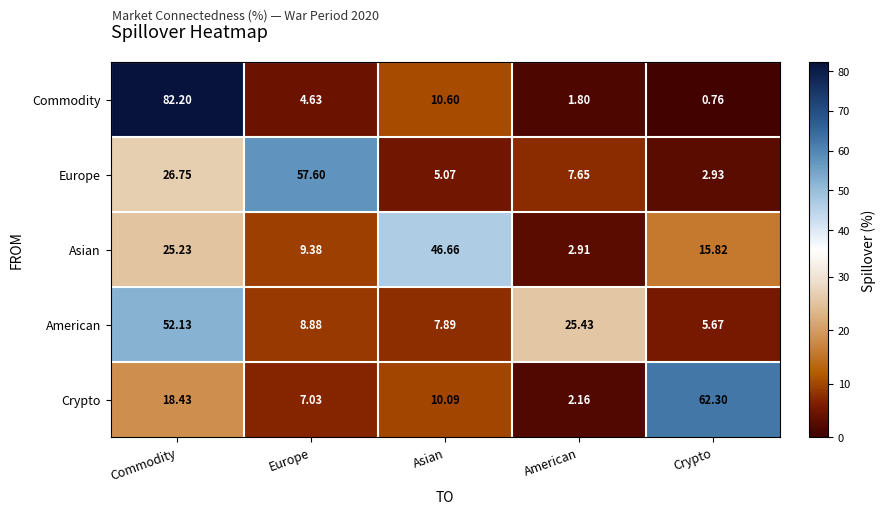

Rank the series at Crypto from highest to lowest value.

Crypto, Asian, American, Europe, Commodity